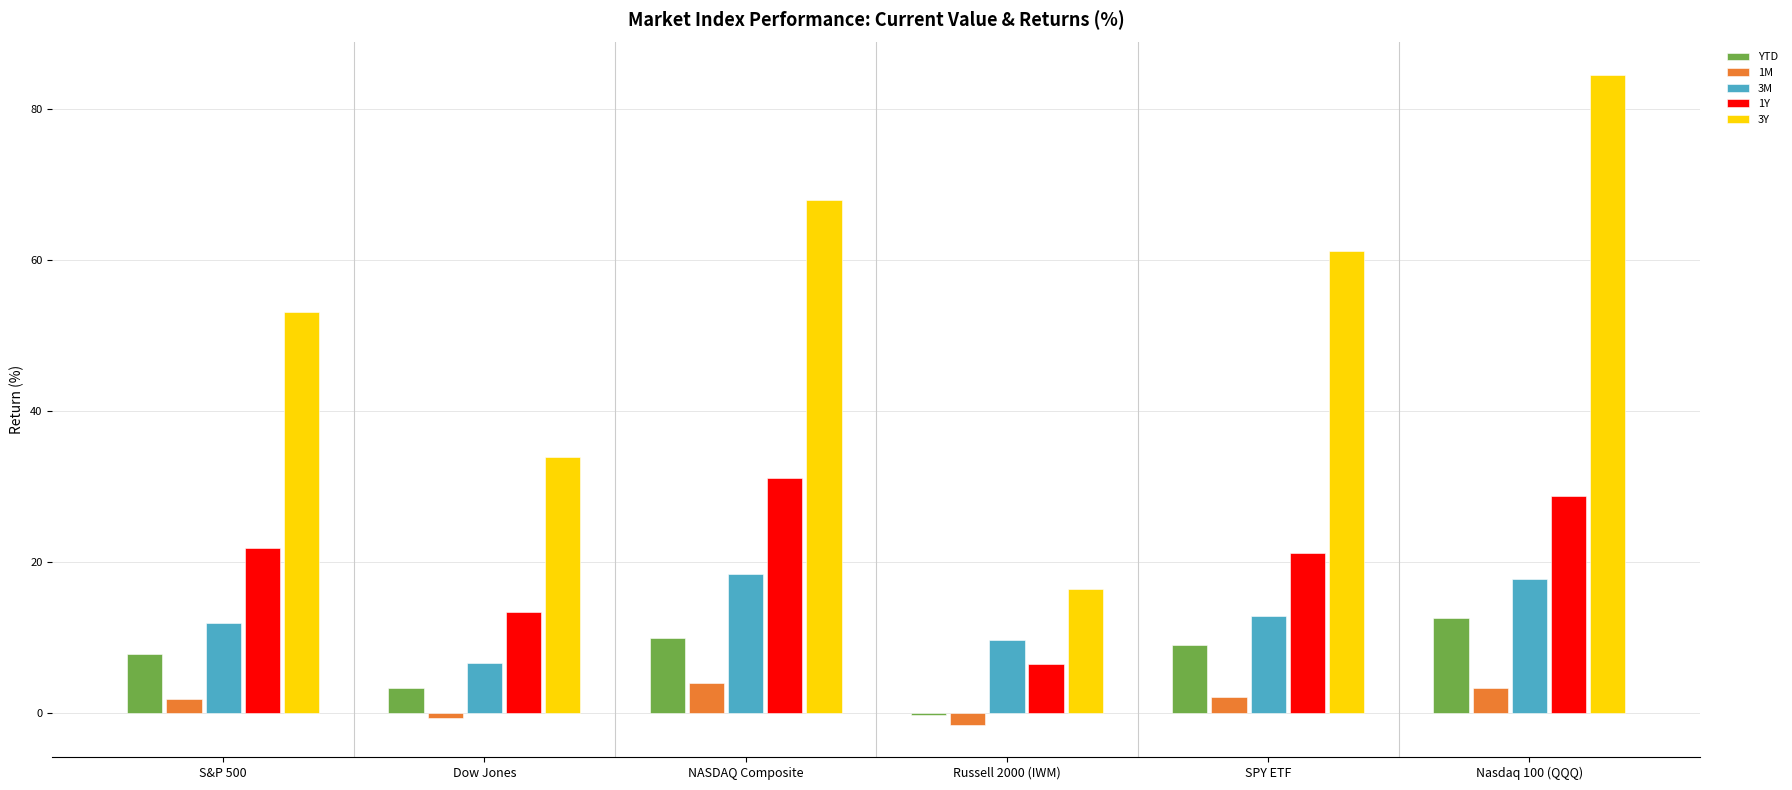

What is the lowest value of the 1M series?

-1.5